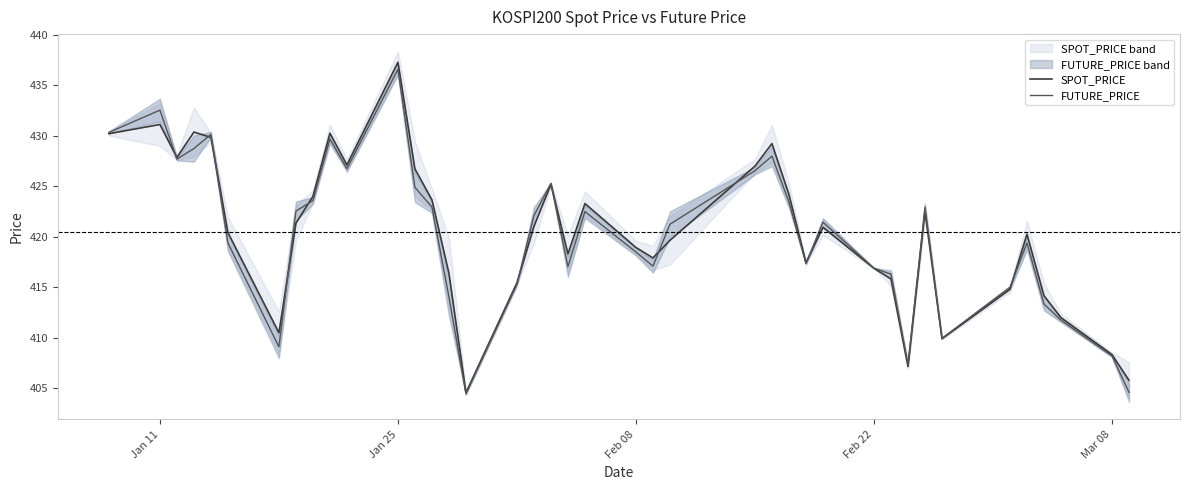

Which series has the widest spread of values?

SPOT_PRICE